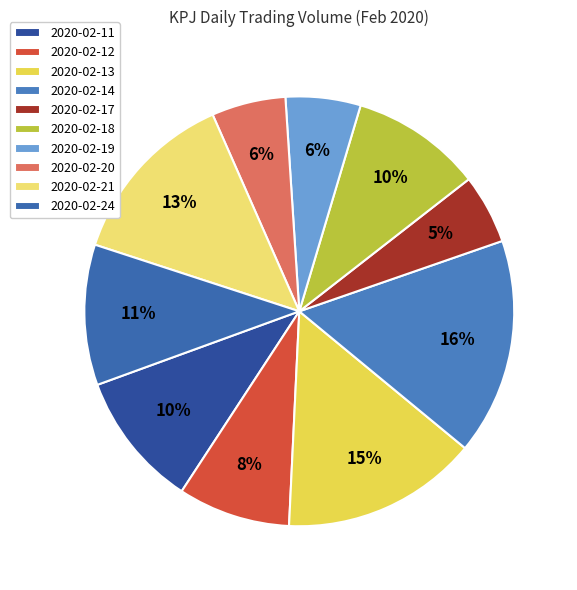

Which category has the smallest portion of the pie?

2020-02-17